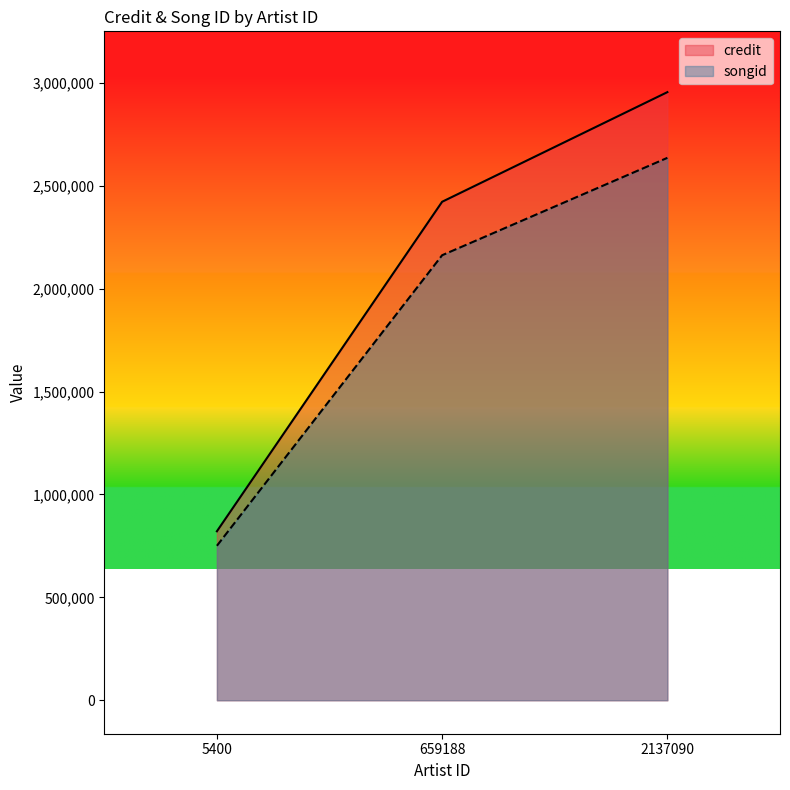

At 5400, list the series in order from smallest to largest.

songid, credit